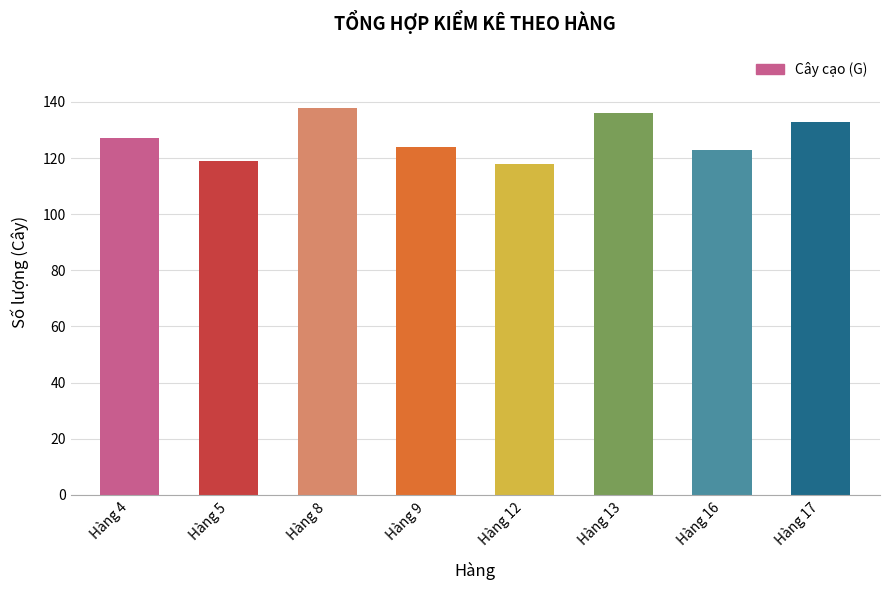

What is the average value?

127